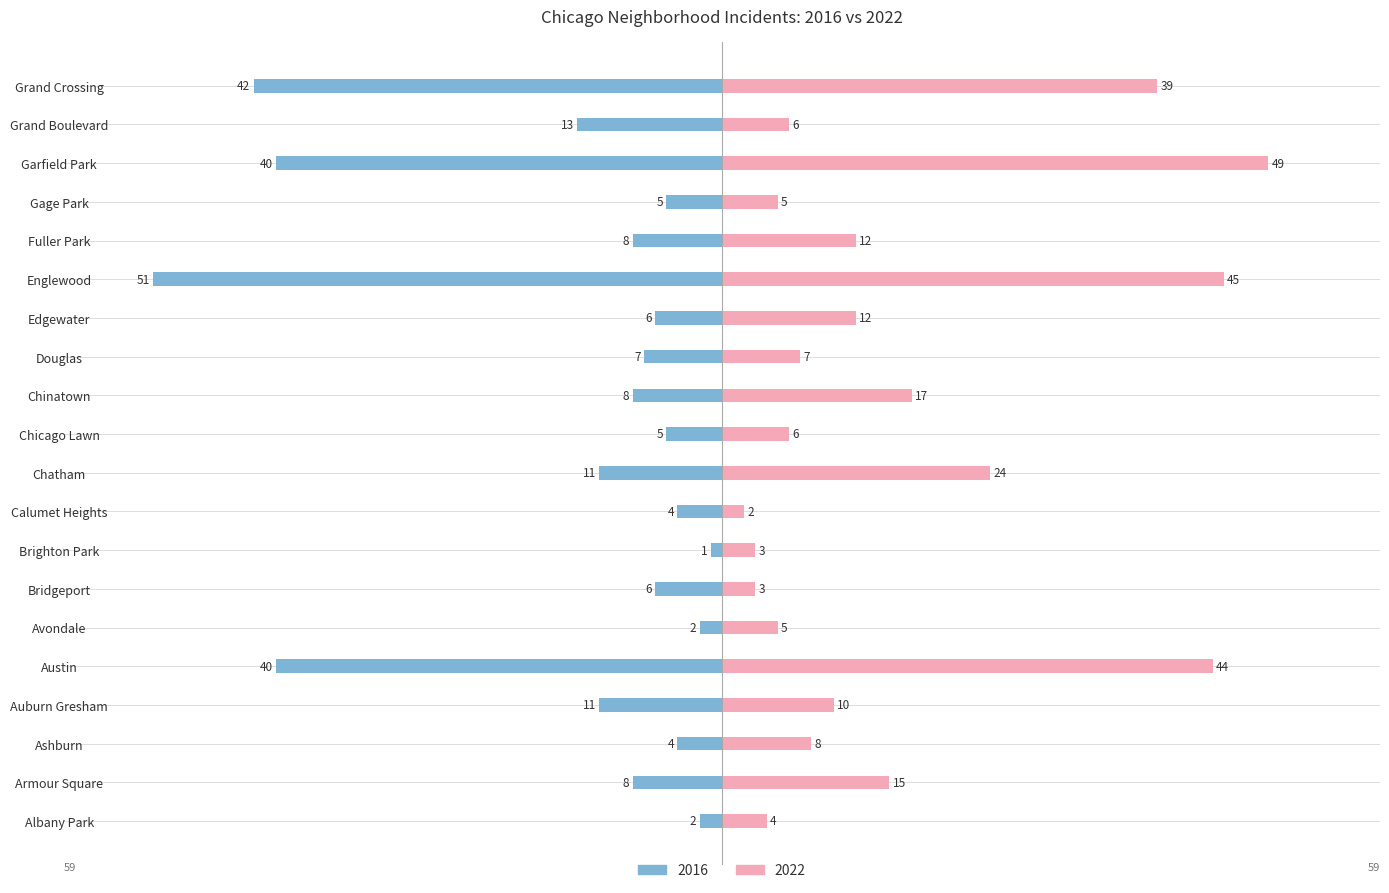

What is the label of the 8th bar from the left?

Brighton Park